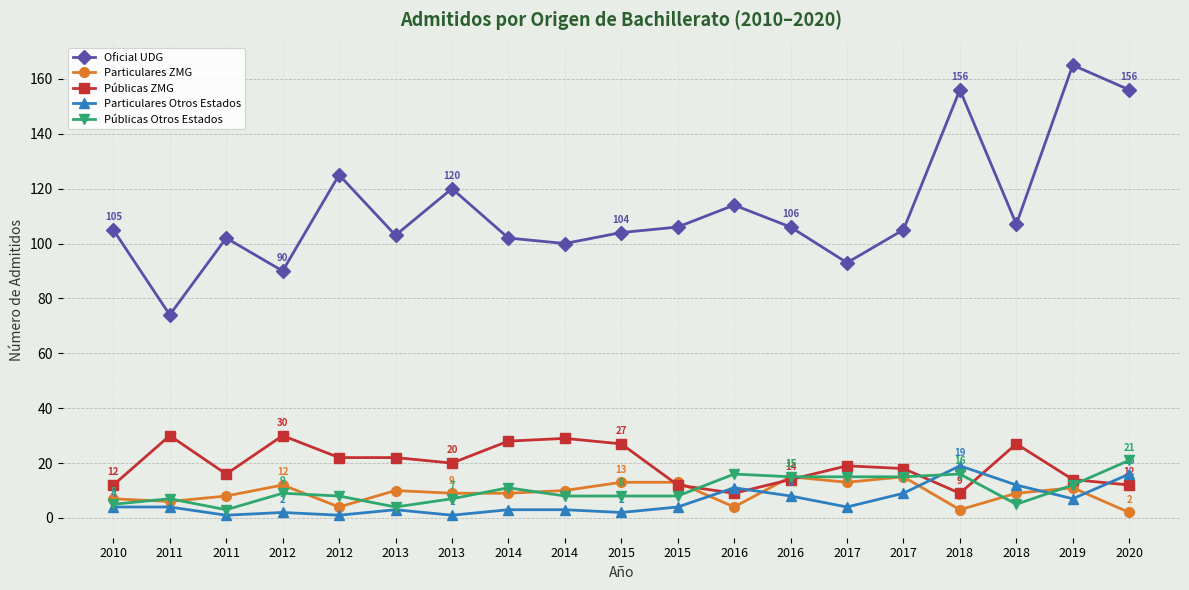

What are all the series names shown in the legend?

Oficial UDG, Particulares ZMG, Públicas ZMG, Particulares Otros Estados, Públicas Otros Estados